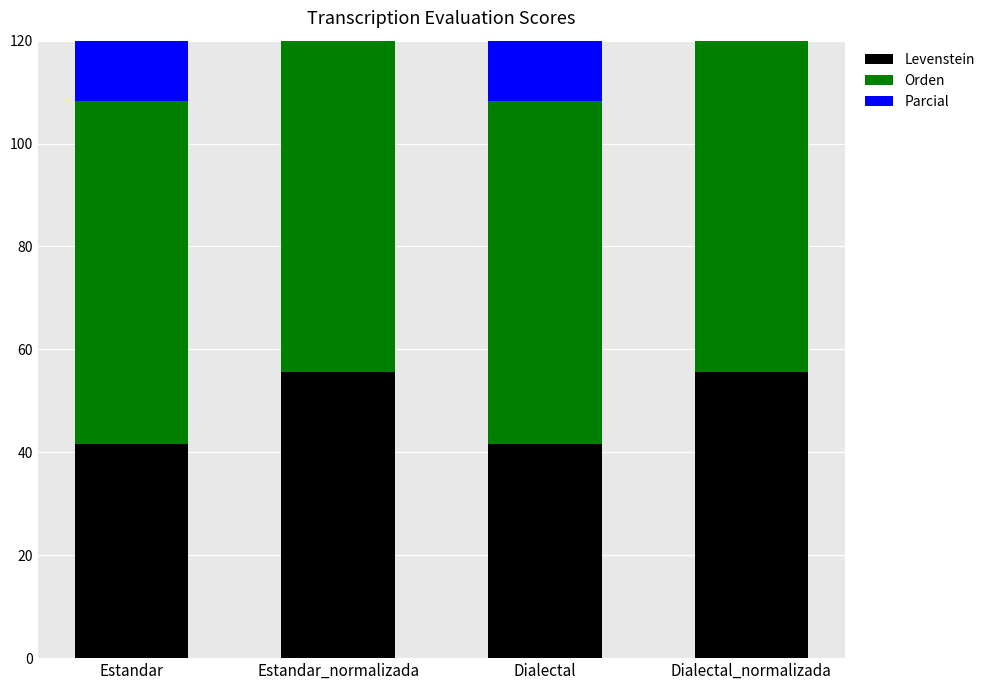

Is the value of Parcial at Estandar_normalizada greater than the value of Orden at Estandar_normalizada?

Yes